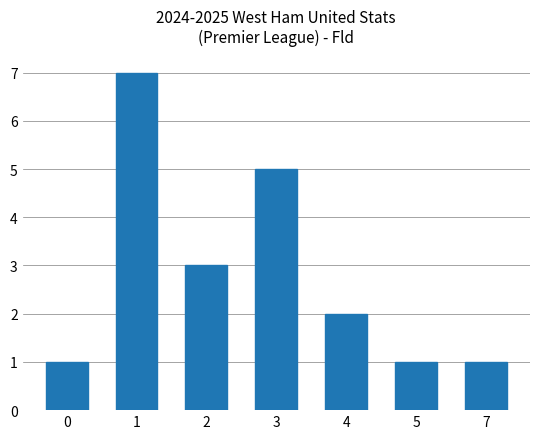

What value does the data have at 4?

2